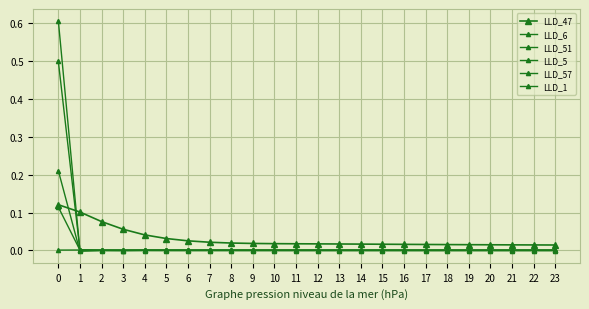

What is the highest value of the LLD_47 series?

0.1